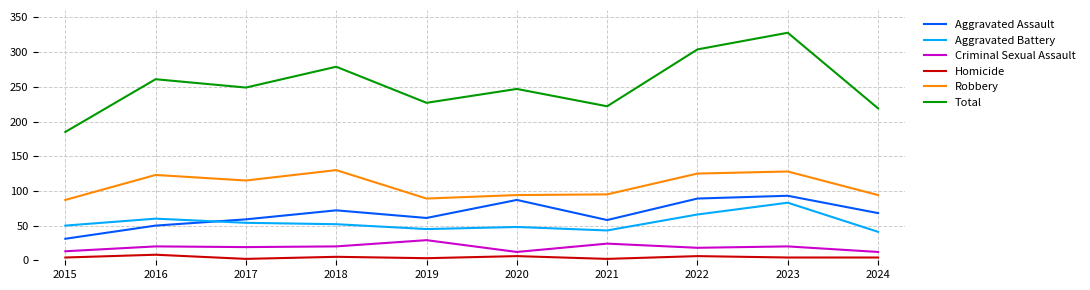

Is it true that Total equals 339 at 2021?

False